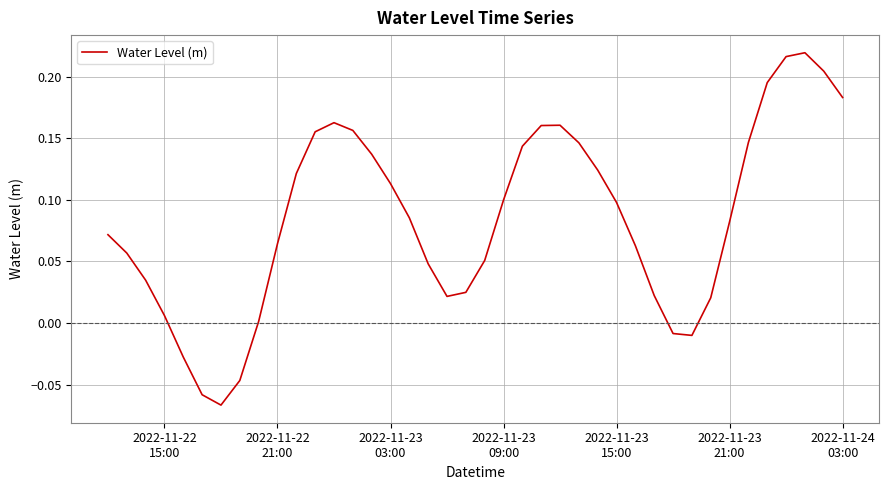

What is the difference between the maximum and minimum values?

0.3